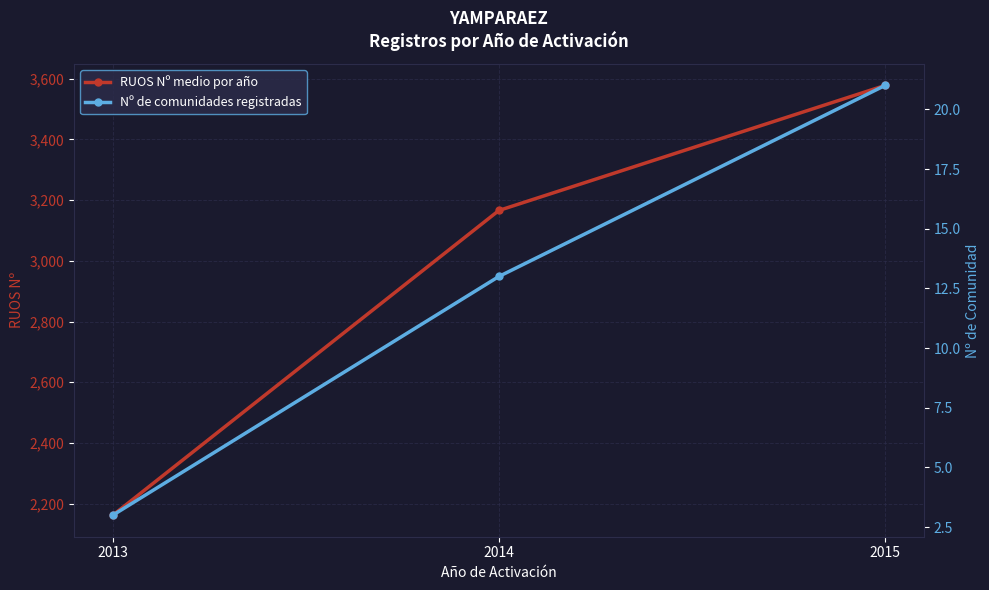

Is it true that Nº de comunidades registradas equals 1.9 at 2013?

False